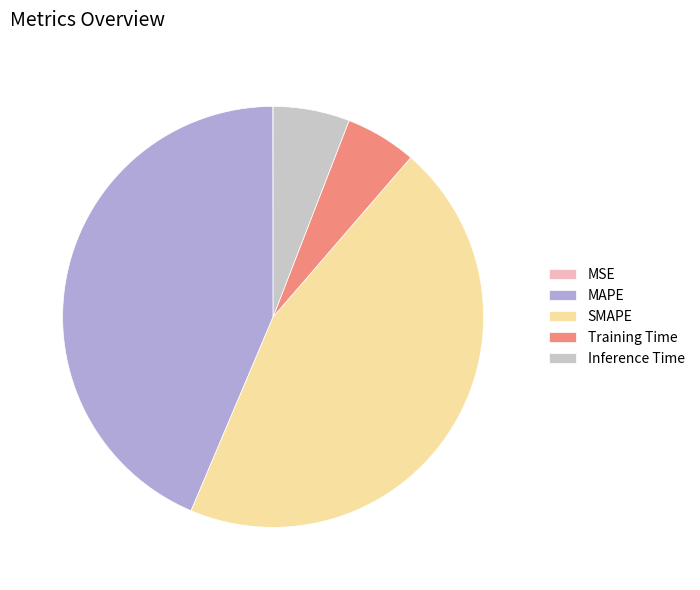

What is the largest slice in the pie chart?

SMAPE